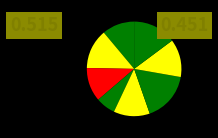

Is there a majority slice in this chart?

No